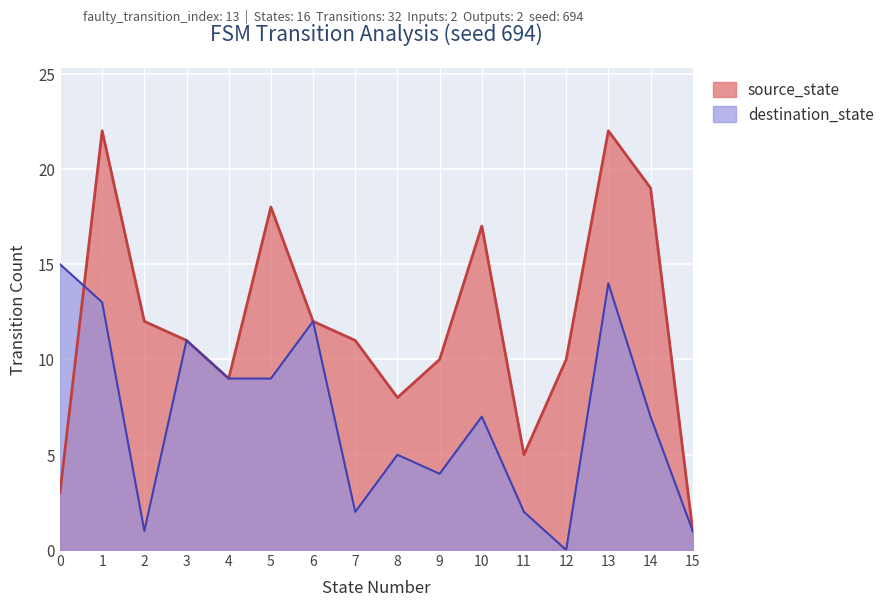

Is the value of source_state at 10 greater than the value of destination_state at 13?

Yes